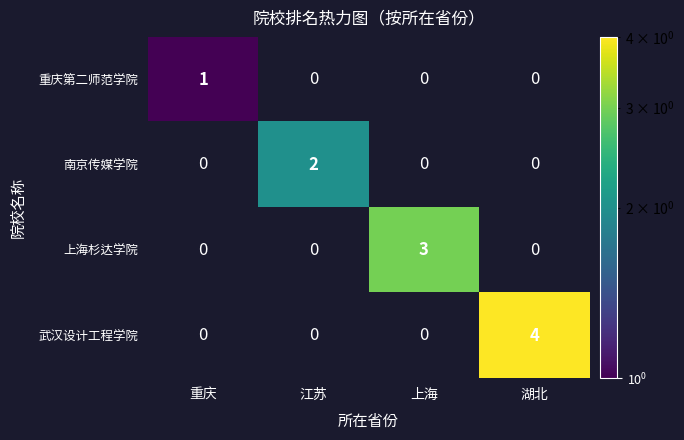

Reading right to left, list all the values displayed in this chart.

重庆第二师范学院: 0	0	0	1
南京传媒学院: 0	0	2	0
上海杉达学院: 0	3	0	0
武汉设计工程学院: 4	0	0	0